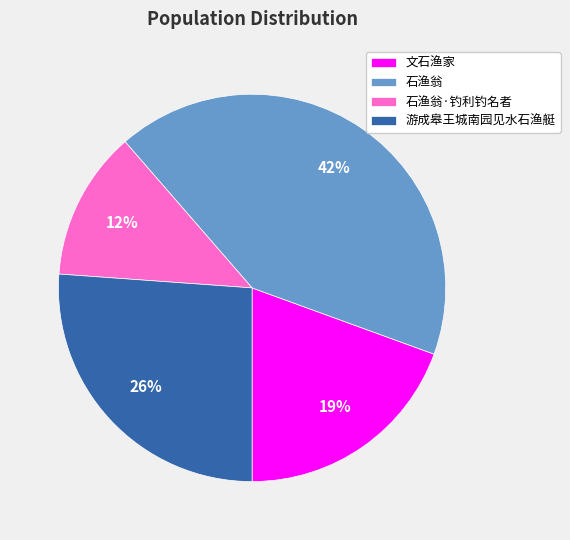

Approximately how many times larger is the value at 石渔翁·钓利钓名者 compared to 文石渔家?

0.6